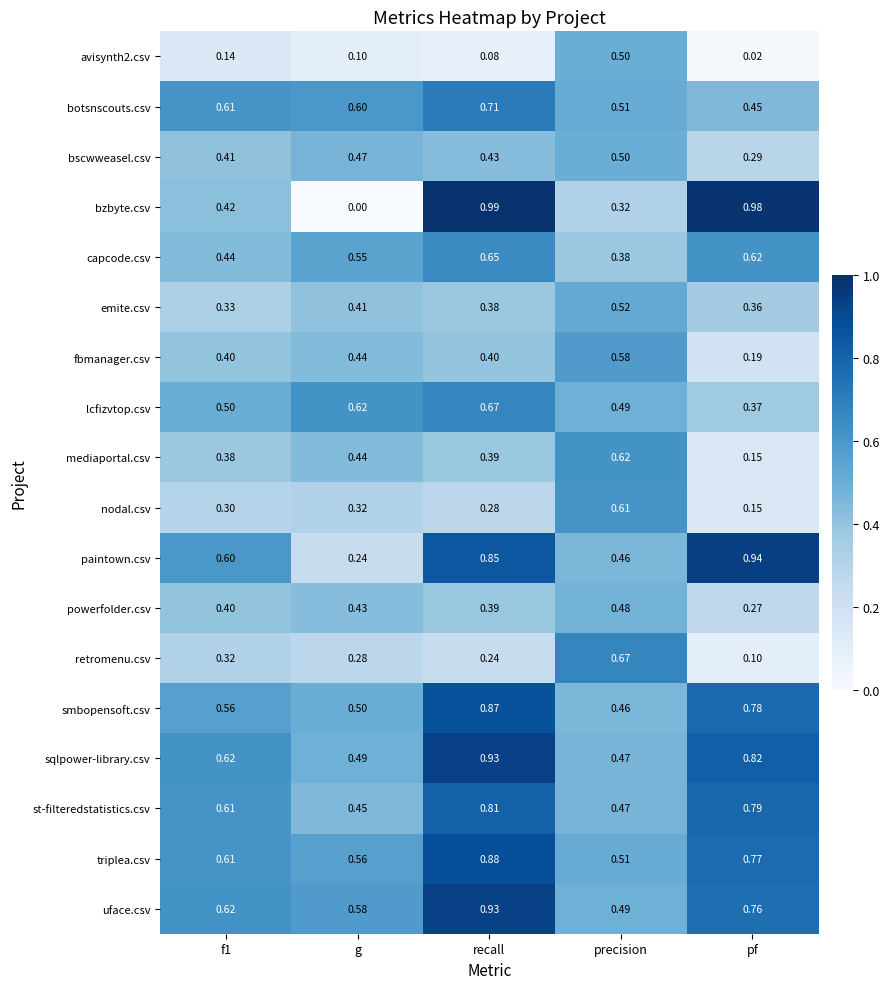

At which label is nodal.csv closest to 0?

pf